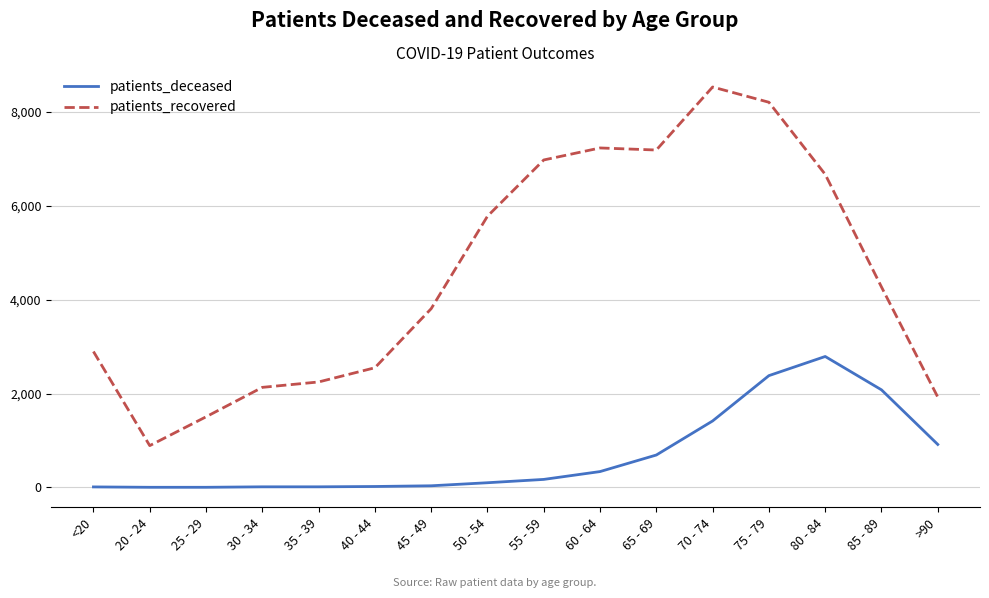

How many distinct data groups are displayed?

2